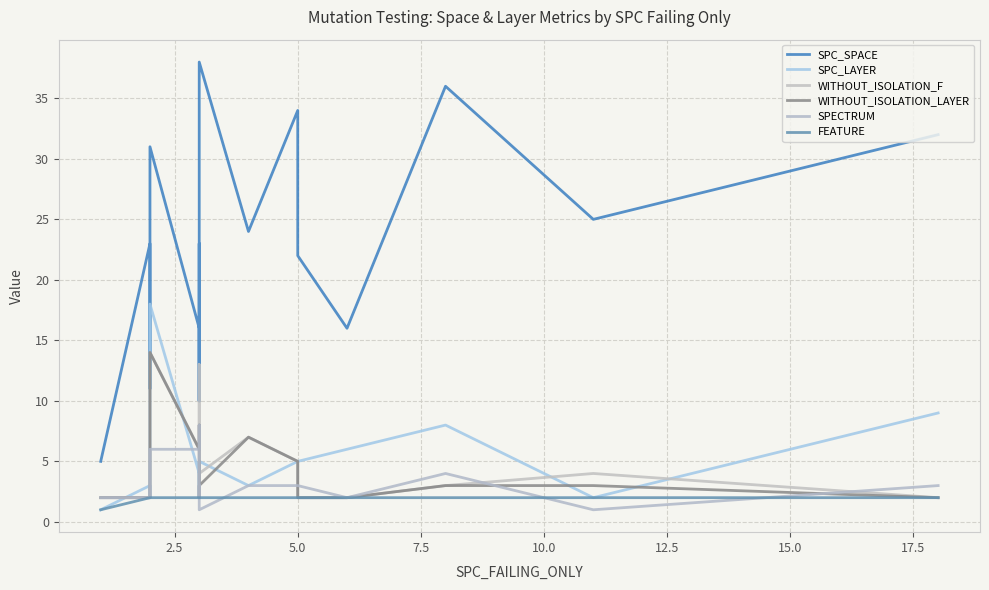

What is the value of the SPC_SPACE point at the 10th from the left?

10